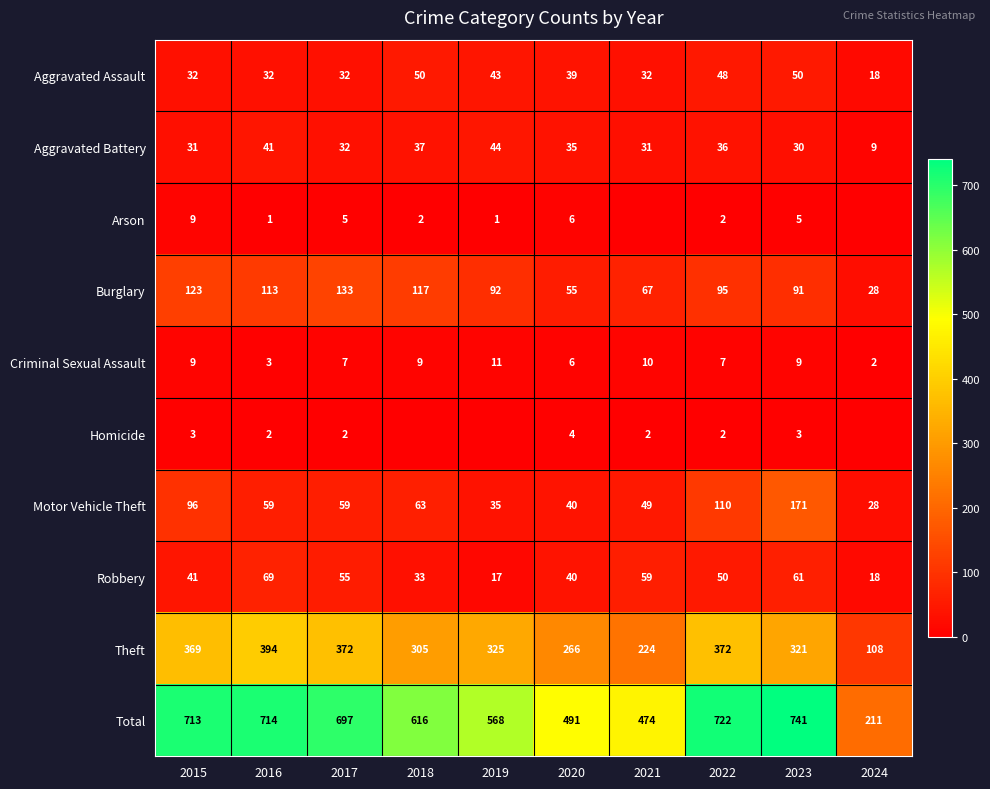

What is the sum of the Motor Vehicle Theft values at 2023 and 2015?

267